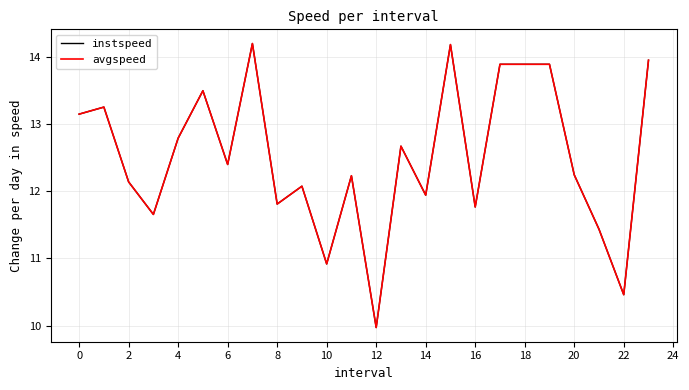

What is the smallest value displayed?

10.0